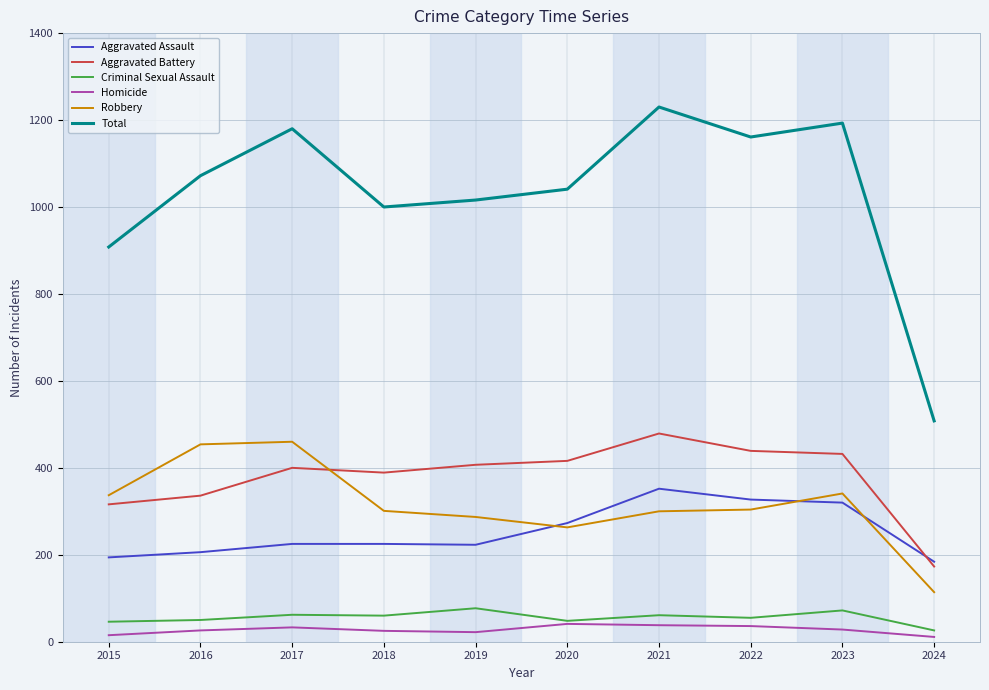

Which series has the largest total across all categories?

Total